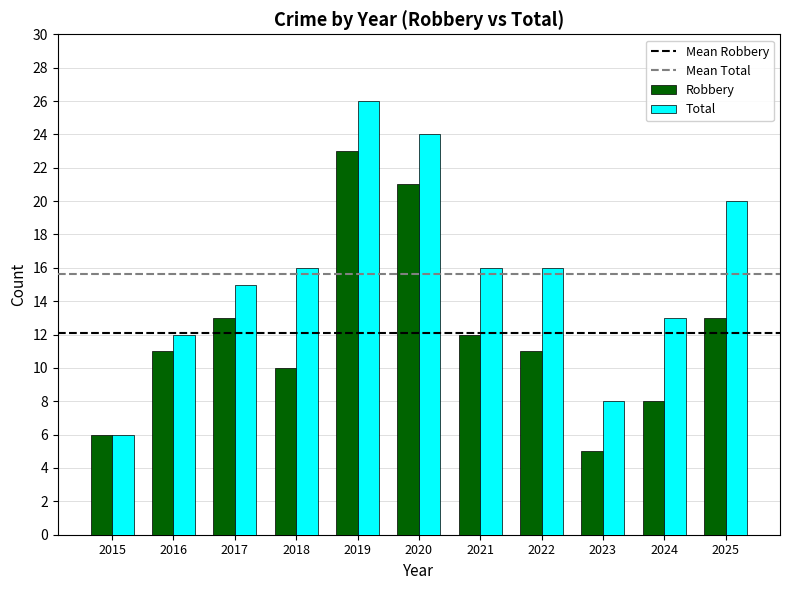

List the series in order of their peak value, lowest first.

Robbery, Total